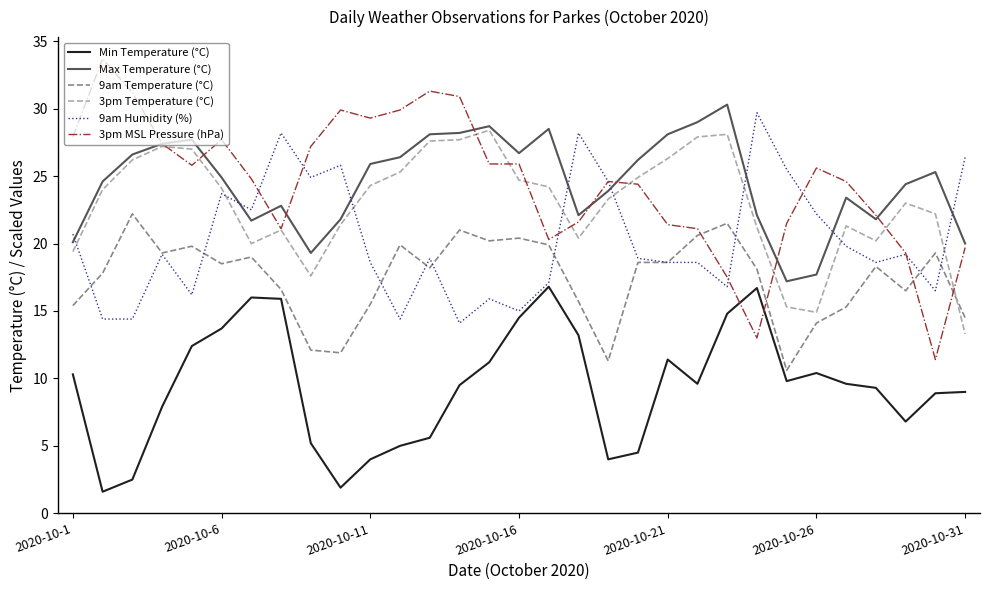

Which series has the widest spread of values?

3pm MSL Pressure (hPa)